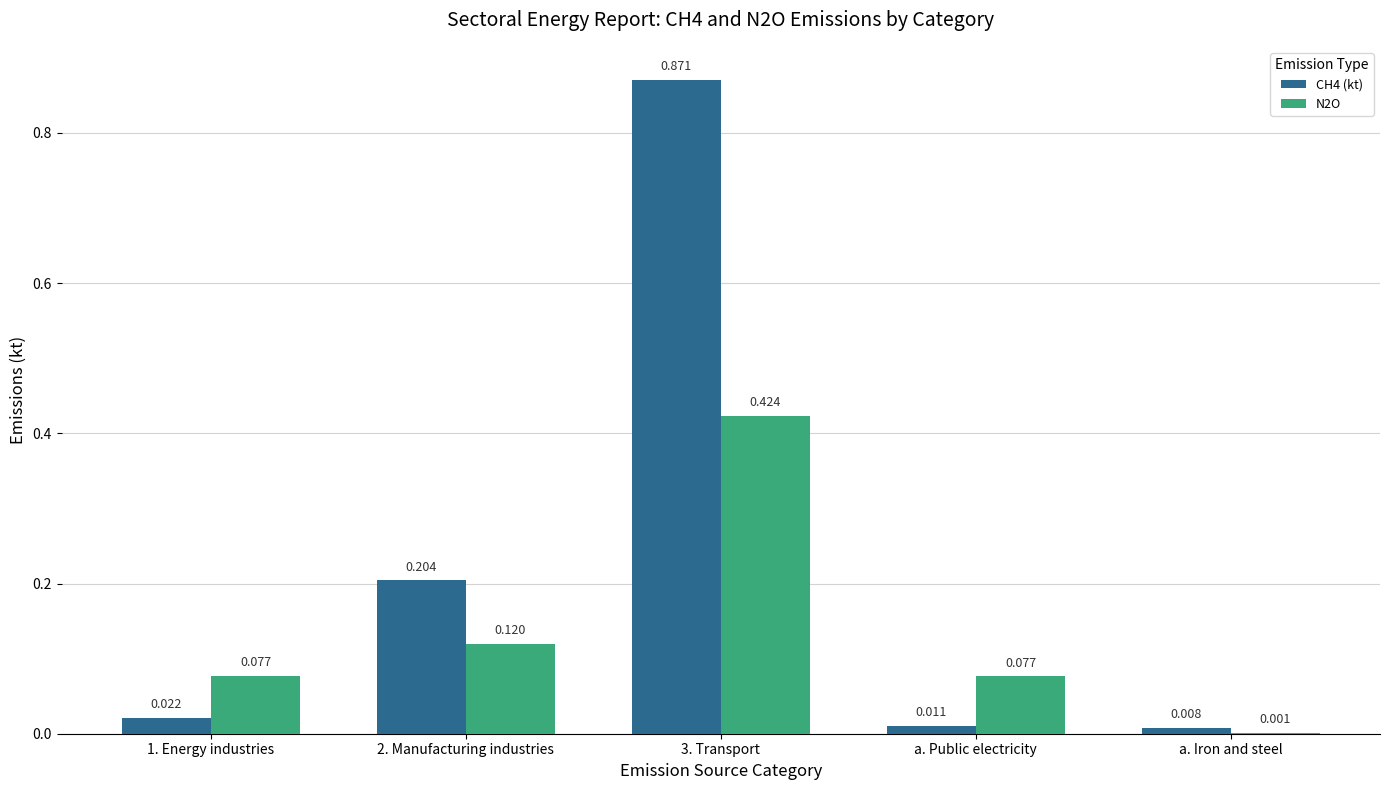

Is the value of N2O at 1. Energy industries greater than the value of CH4 (kt) at 1. Energy industries?

Yes